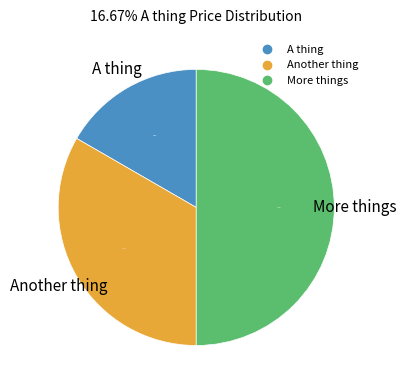

To the nearest percent, what portion does Another thing represent?

33%